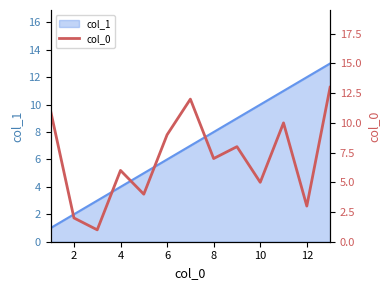

Is it true that col_1 equals 12 at 8?

False